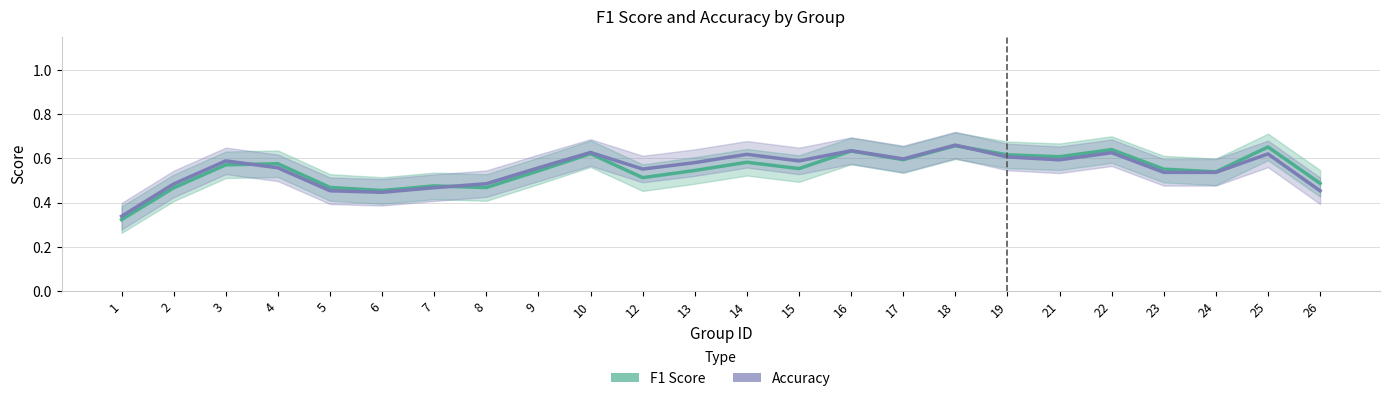

Which series has the largest range (max minus min)?

f1